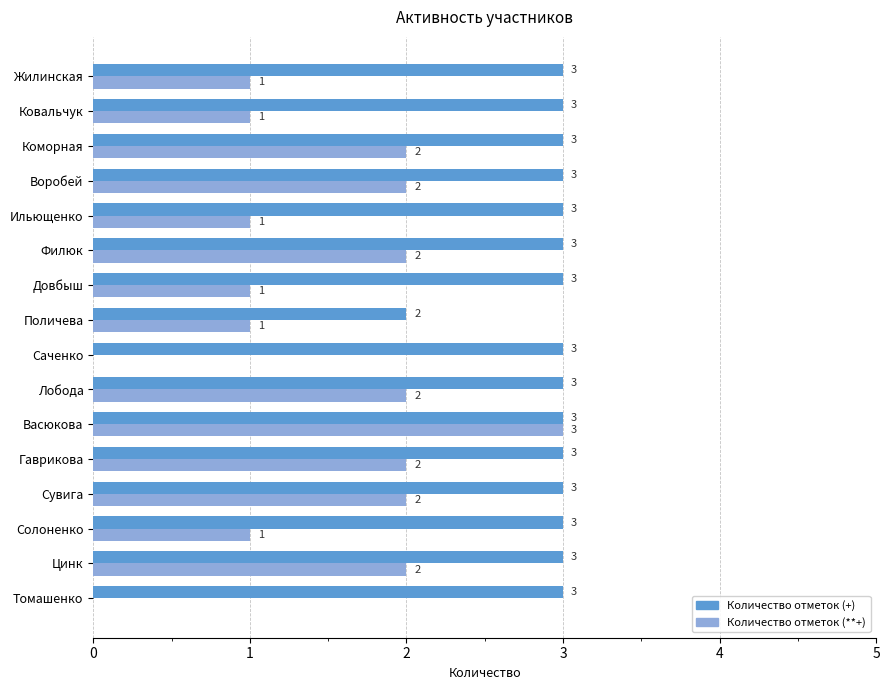

What is the maximum value for Количество отметок (**+)?

3